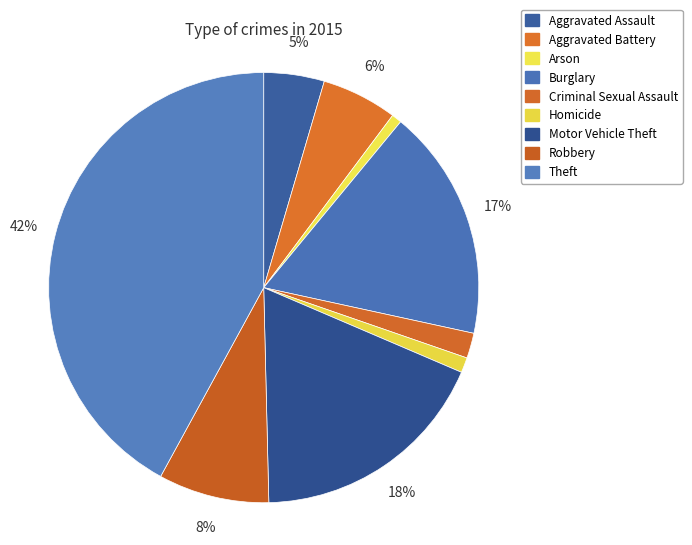

How many segments does this pie chart have?

9